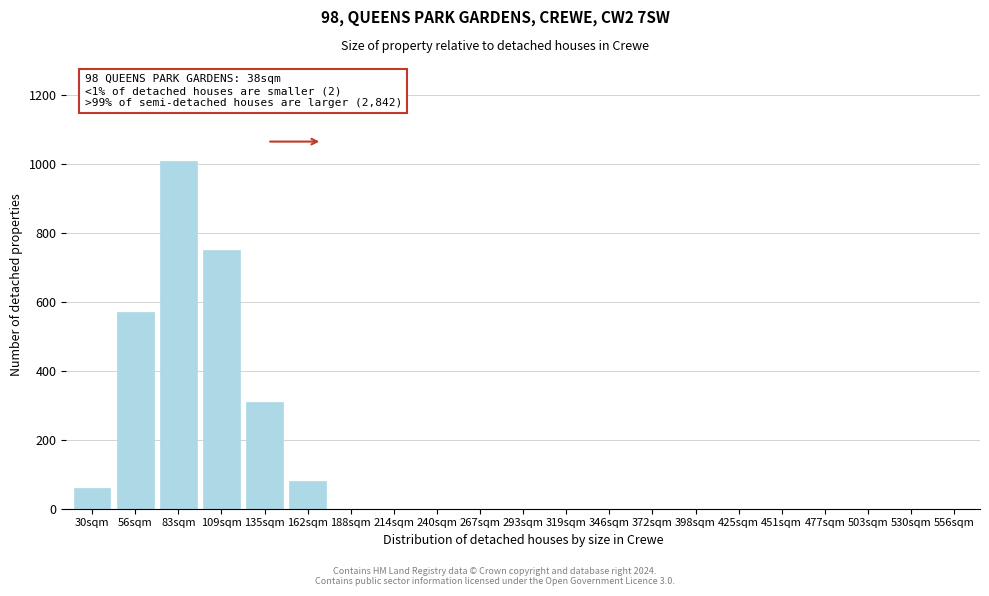

Reading left to right, extract all data points from this chart.

30sqm=60	56sqm=570	83sqm=1010	109sqm=750	135sqm=310	162sqm=80	188sqm=0	214sqm=0	240sqm=0	267sqm=0	293sqm=0	319sqm=0	346sqm=0	372sqm=0	398sqm=0	425sqm=0	451sqm=0	477sqm=0	503sqm=0	530sqm=0	556sqm=0